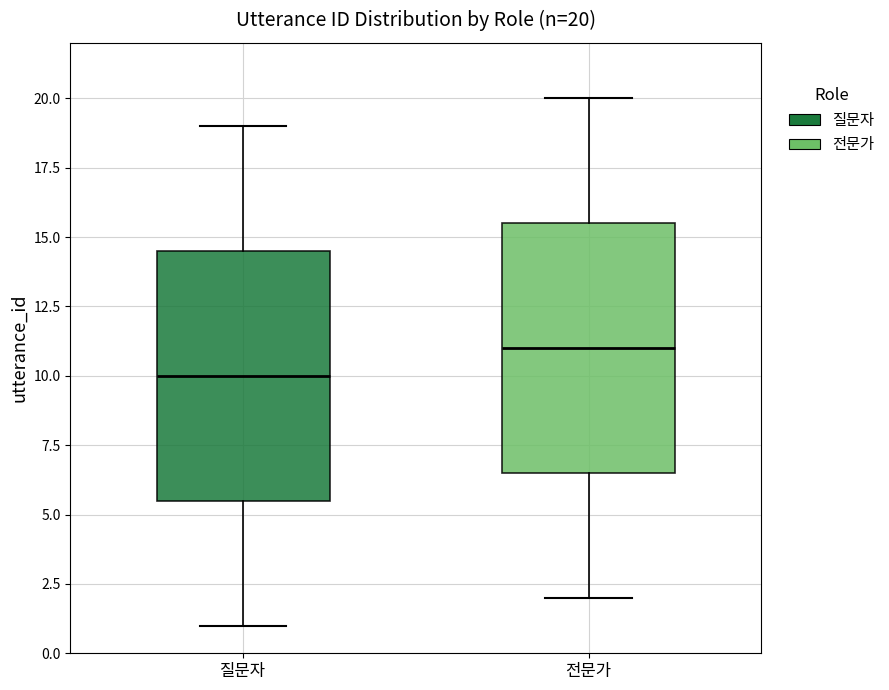

Which box's median line is the lowest?

질문자